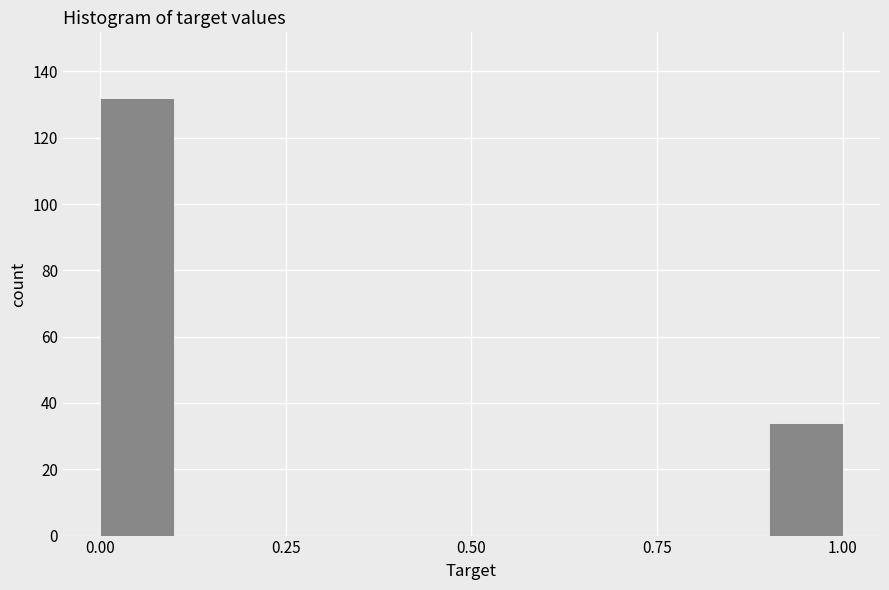

Around what value on the x-axis is the tallest bar? Give the approximate position of its centre, as read against the axis.

0.05